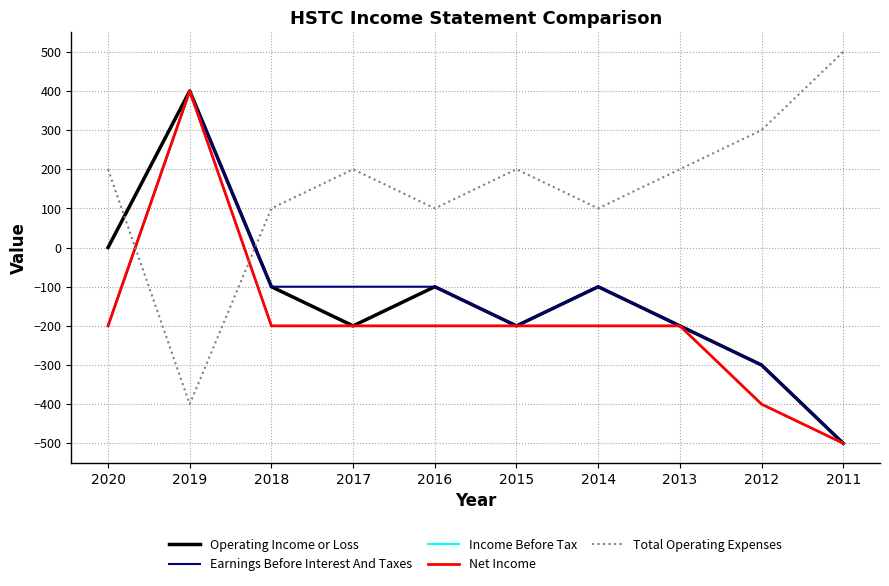

Does the chart have visible grid lines?

Yes